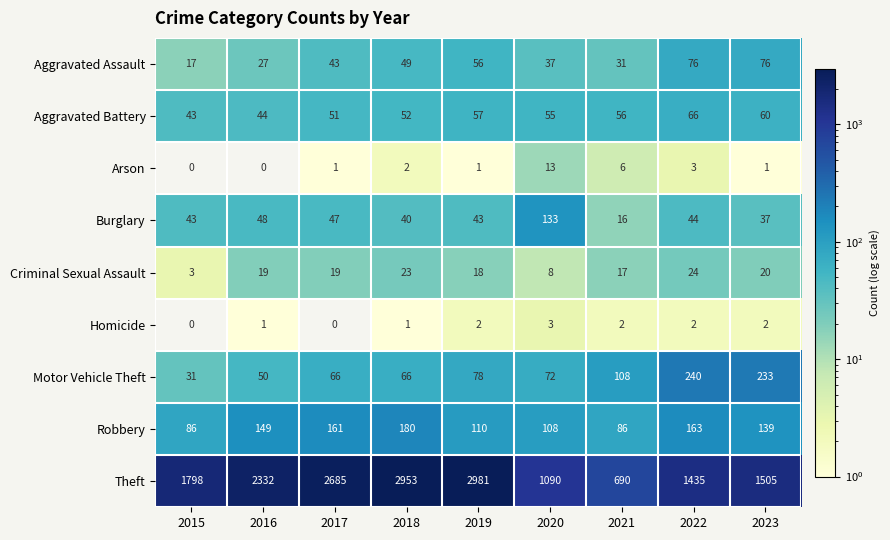

Rank the series at 2023 from highest to lowest value.

Theft, Motor Vehicle Theft, Robbery, Aggravated Assault, Aggravated Battery, Burglary, Criminal Sexual Assault, Homicide, Arson